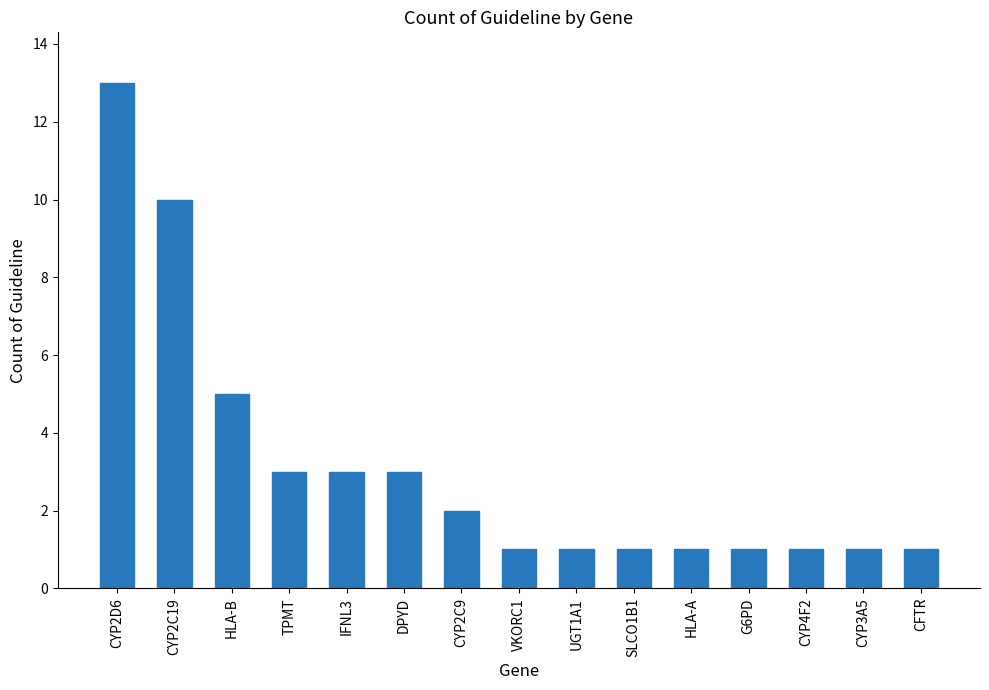

Between CYP3A5 and IFNL3, which is larger?

IFNL3